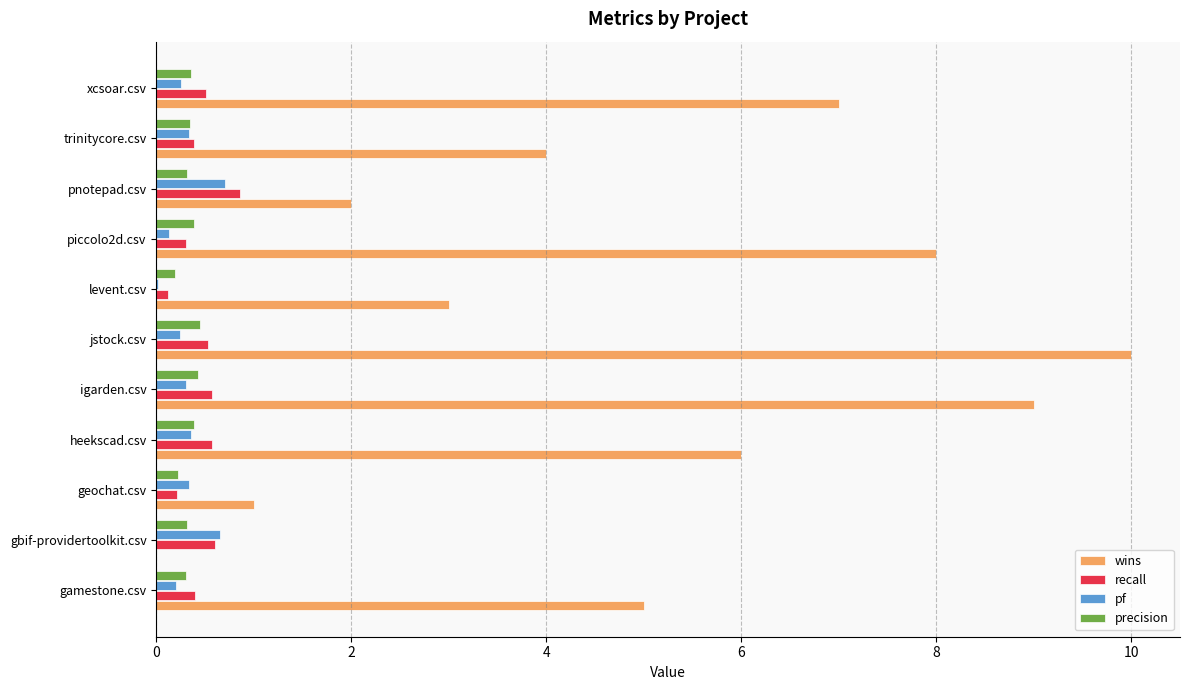

Which series has the widest spread of values?

wins